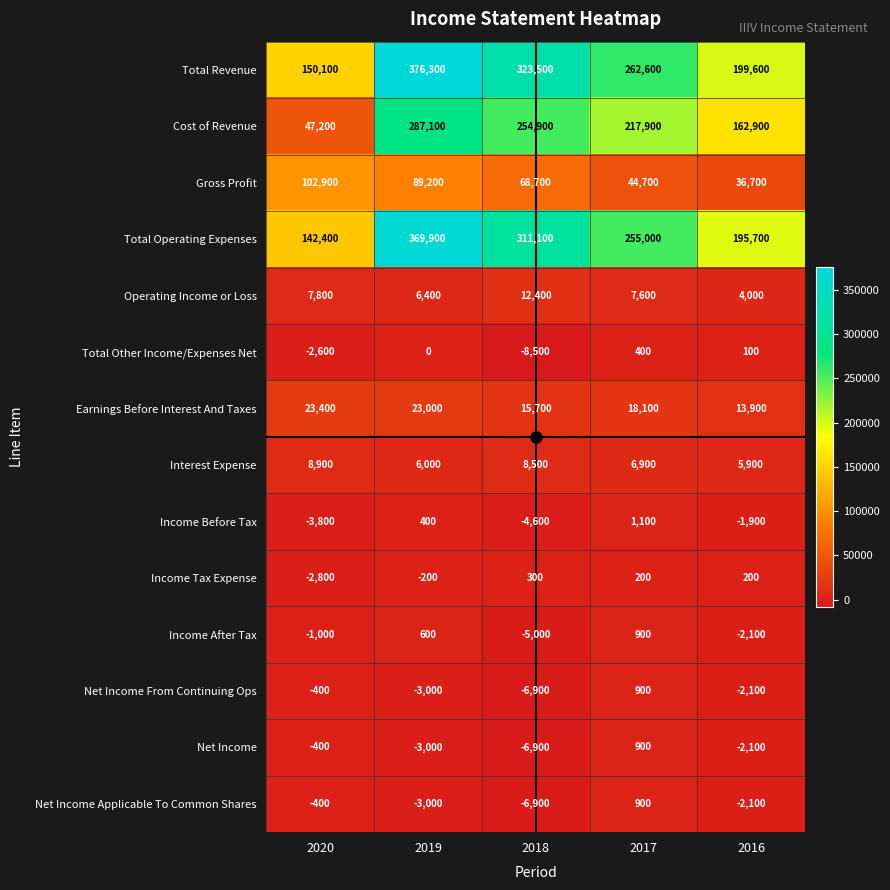

What is the approximate value of Cost of Revenue at 2017?

217900